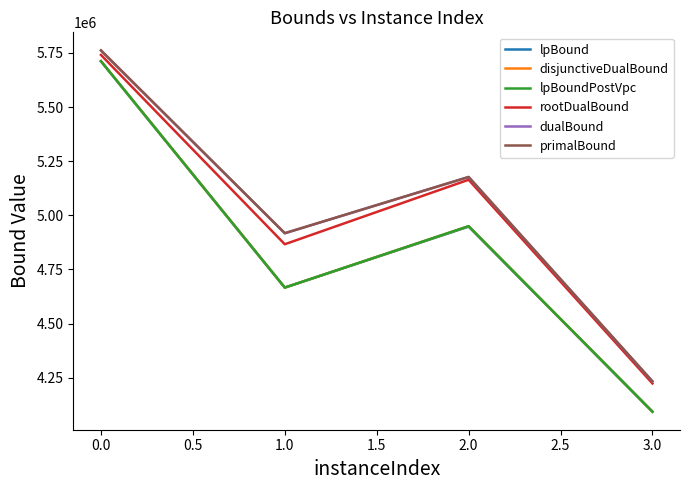

The value of disjunctiveDualBound at 2.0 is 6632066.4. True or false?

False